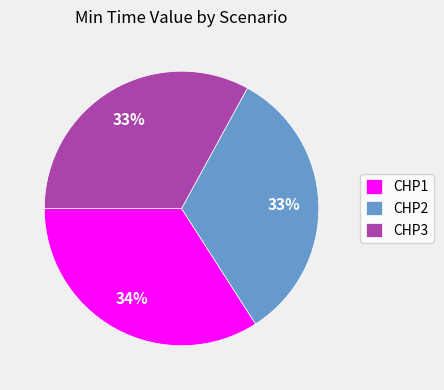

Does CHP3 account for over 50% of the chart?

No